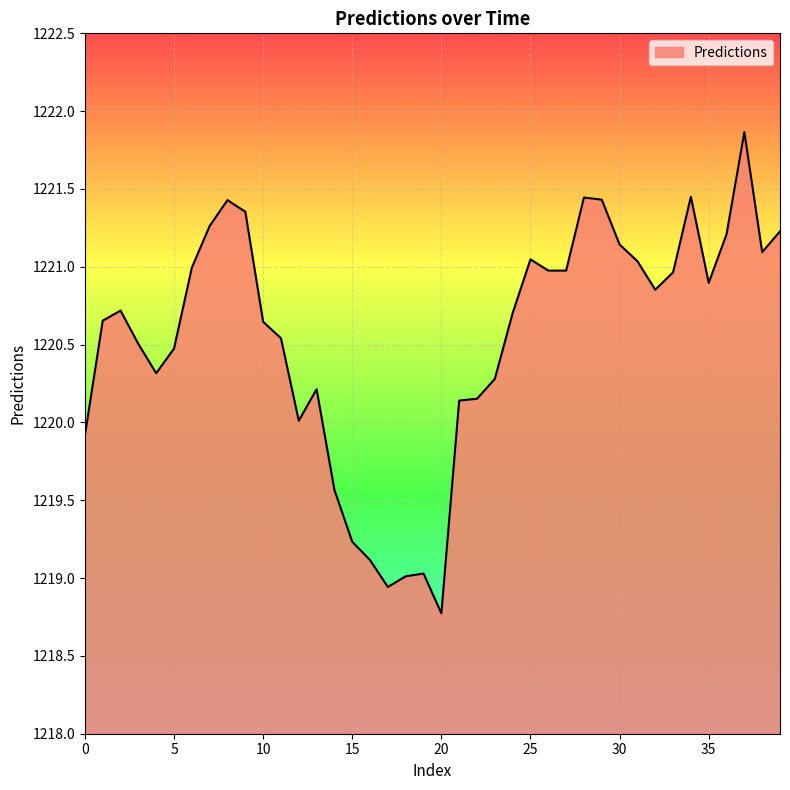

What is the difference between the maximum and second lowest values?

2.9